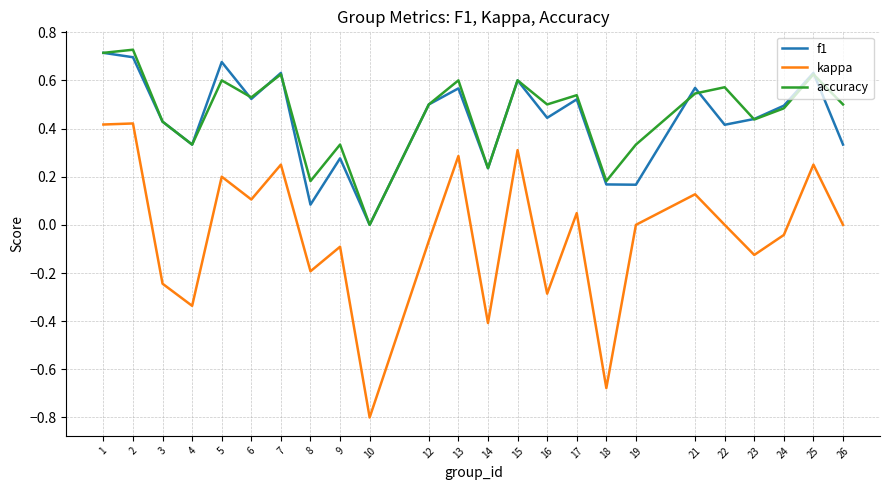

True or false: accuracy and kappa intersect in this chart.

False